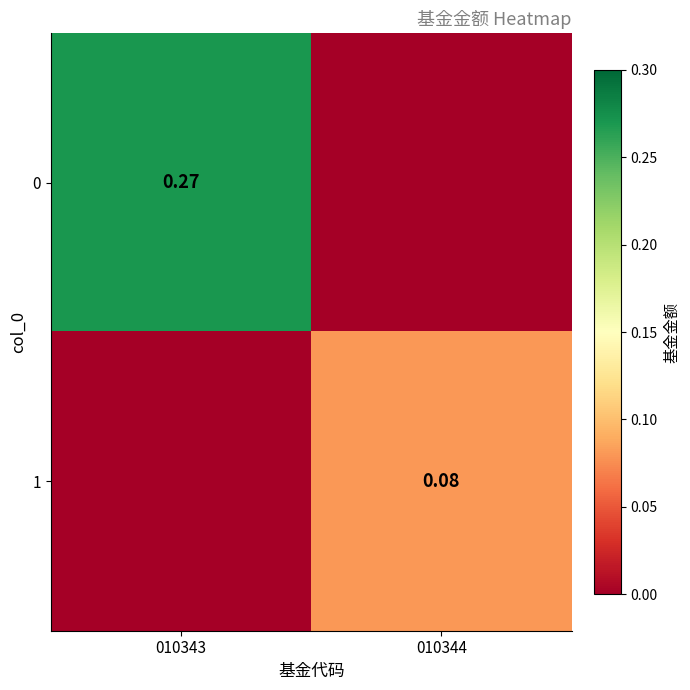

Is the value of 1 at 010344 greater than the value of 0 at 010343?

No